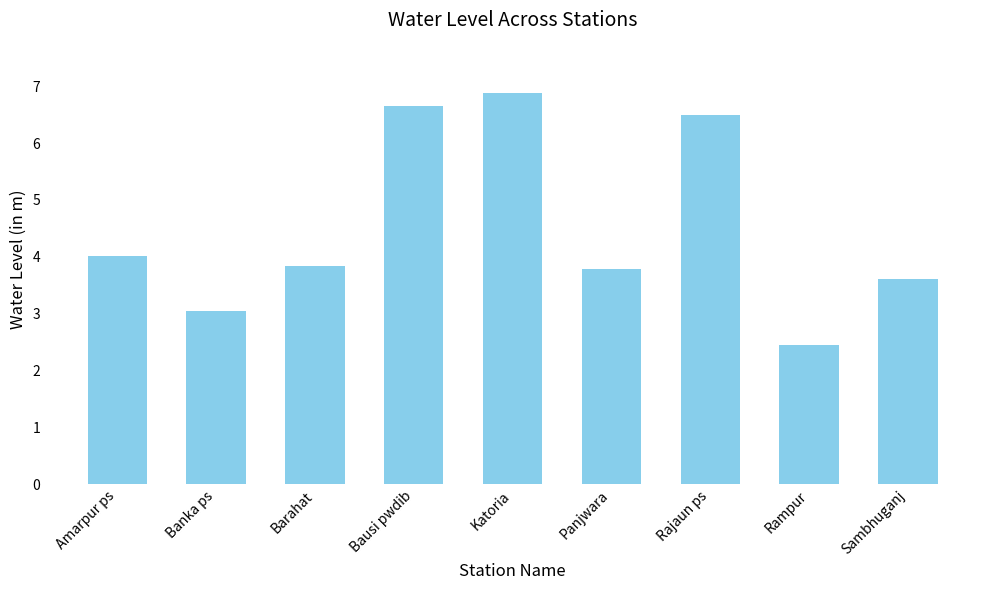

What is the change in value from Banka ps to Panjwara?

+0.7